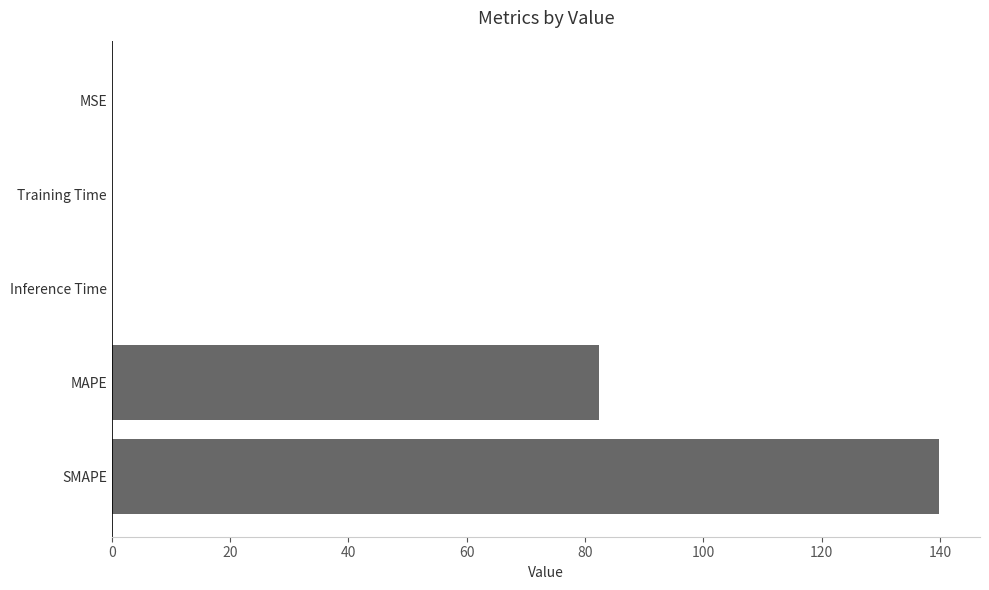

At which category does the chart reach its peak across all series?

SMAPE